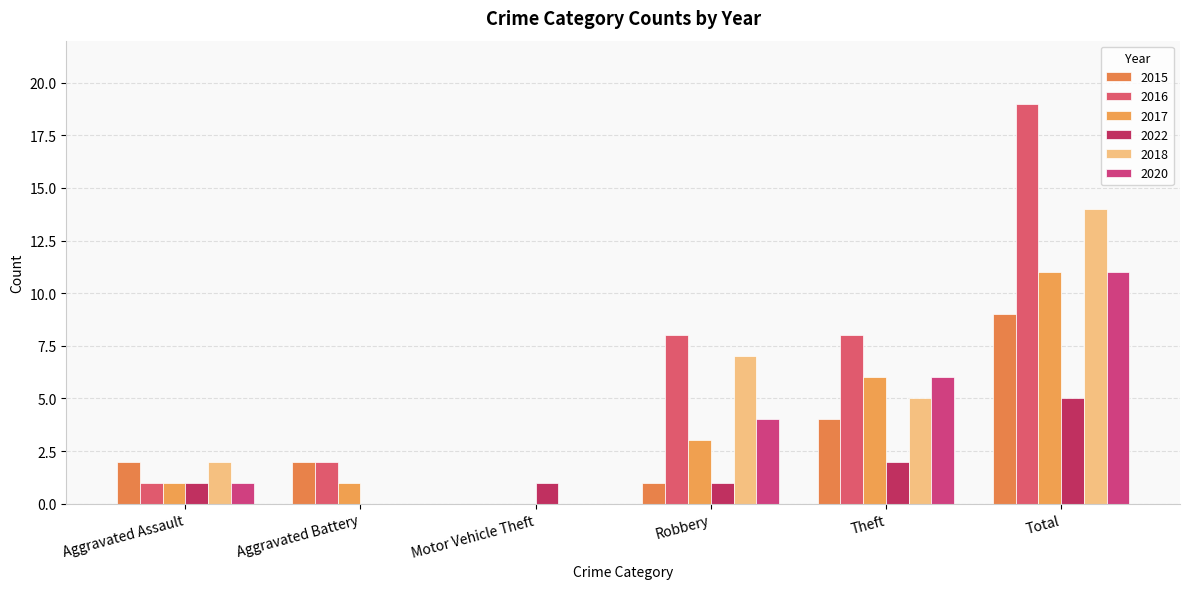

What is the sum of all 2017 values?

22